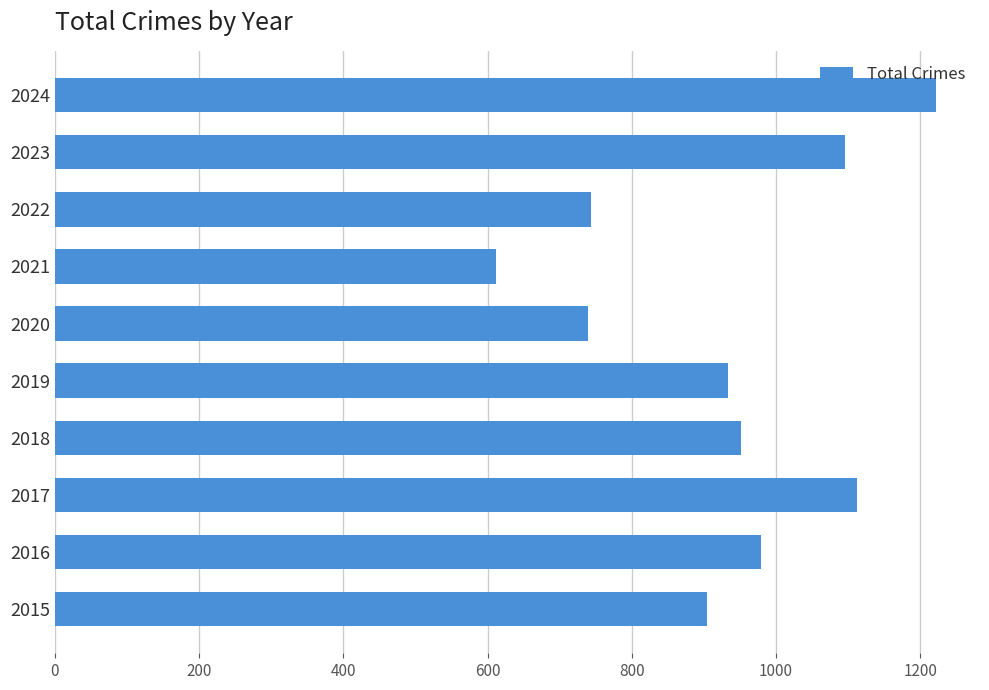

Are the bars grouped side by side (vs. stacked)?

No